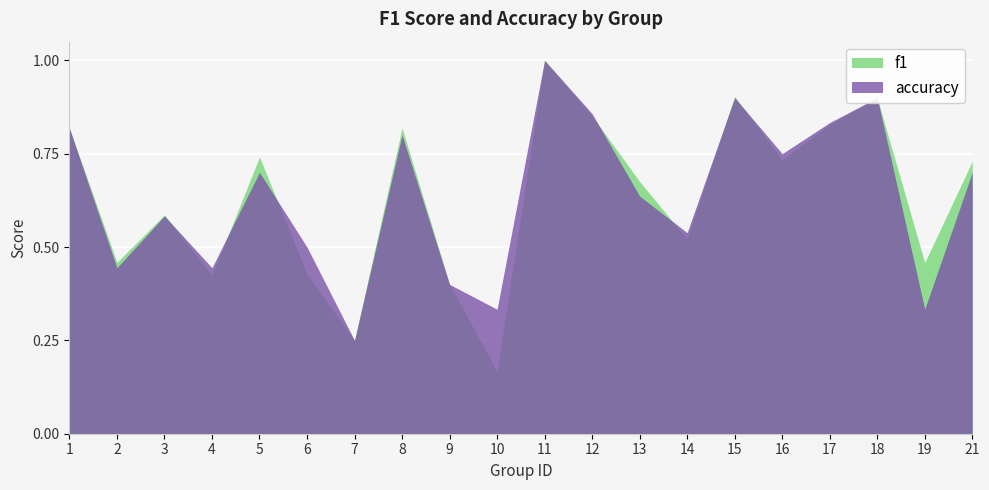

Between 8 and 12, which series saw the biggest shift?

accuracy